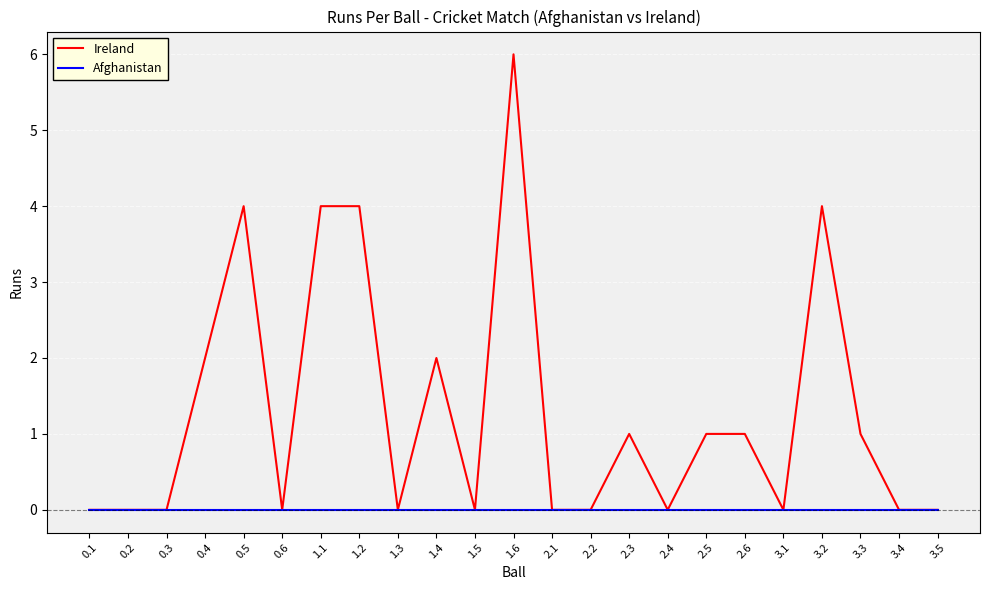

What is the total value across all series at 2.3?

1